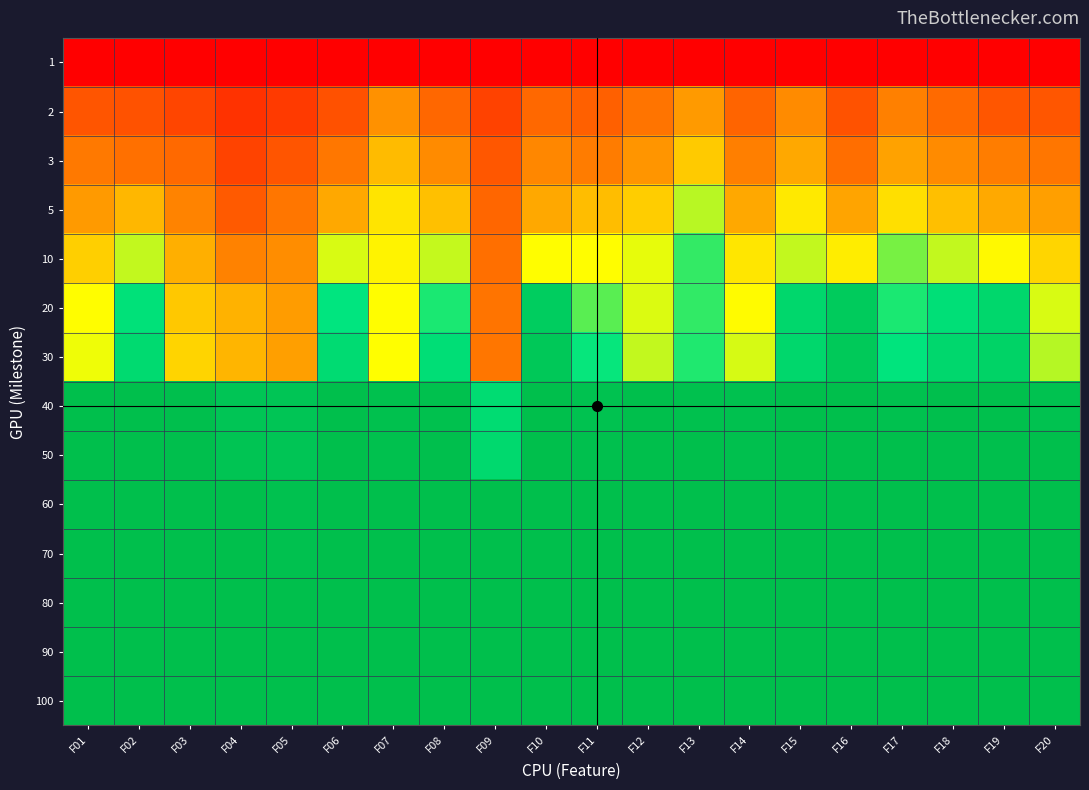

Count the number of categories in the chart.

20